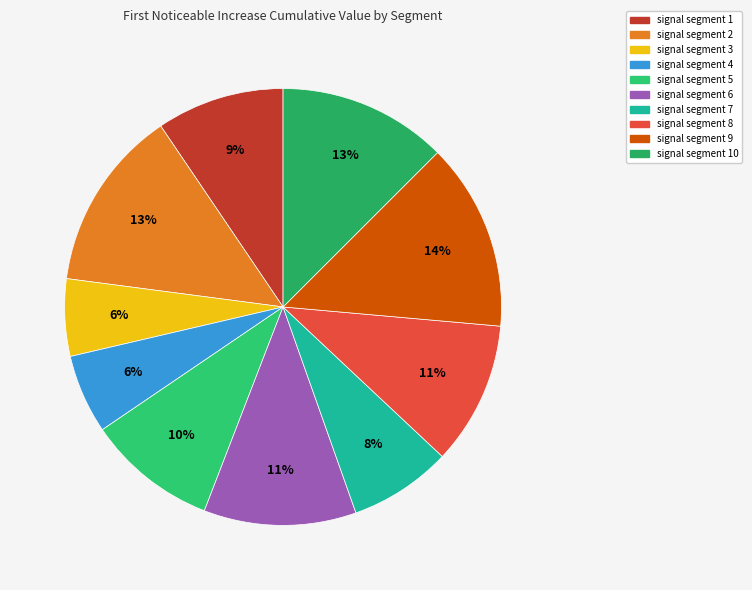

Which slice is the largest?

signal segment 9